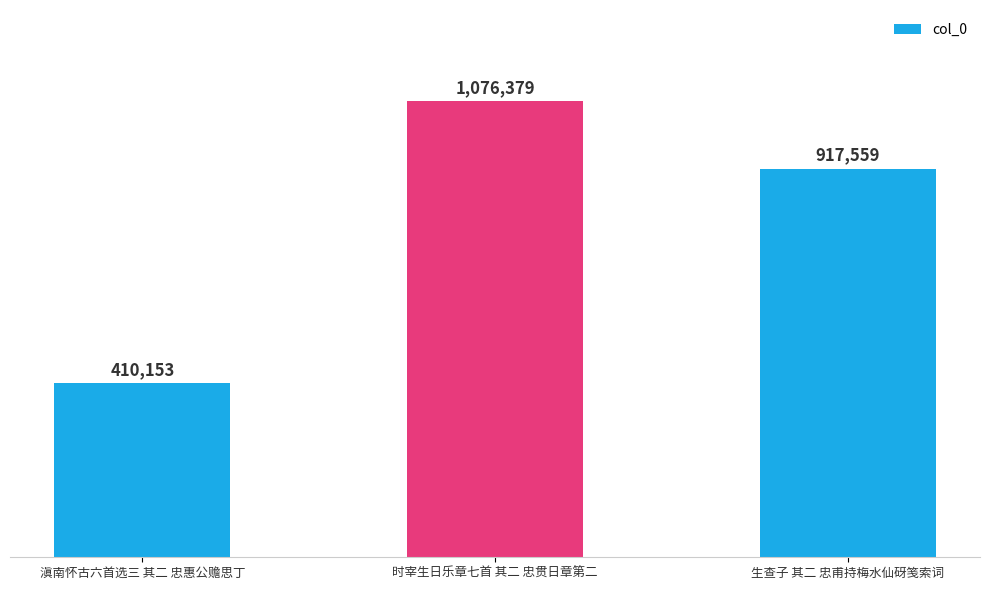

Reading left to right, transcribe all the data shown in this chart.

滇南怀古六首选三 其二 忠惠公赡思丁=410153	时宰生日乐章七首 其二 忠贯日章第二=1076379	生查子 其二 忠甫持梅水仙砑笺索词=917559